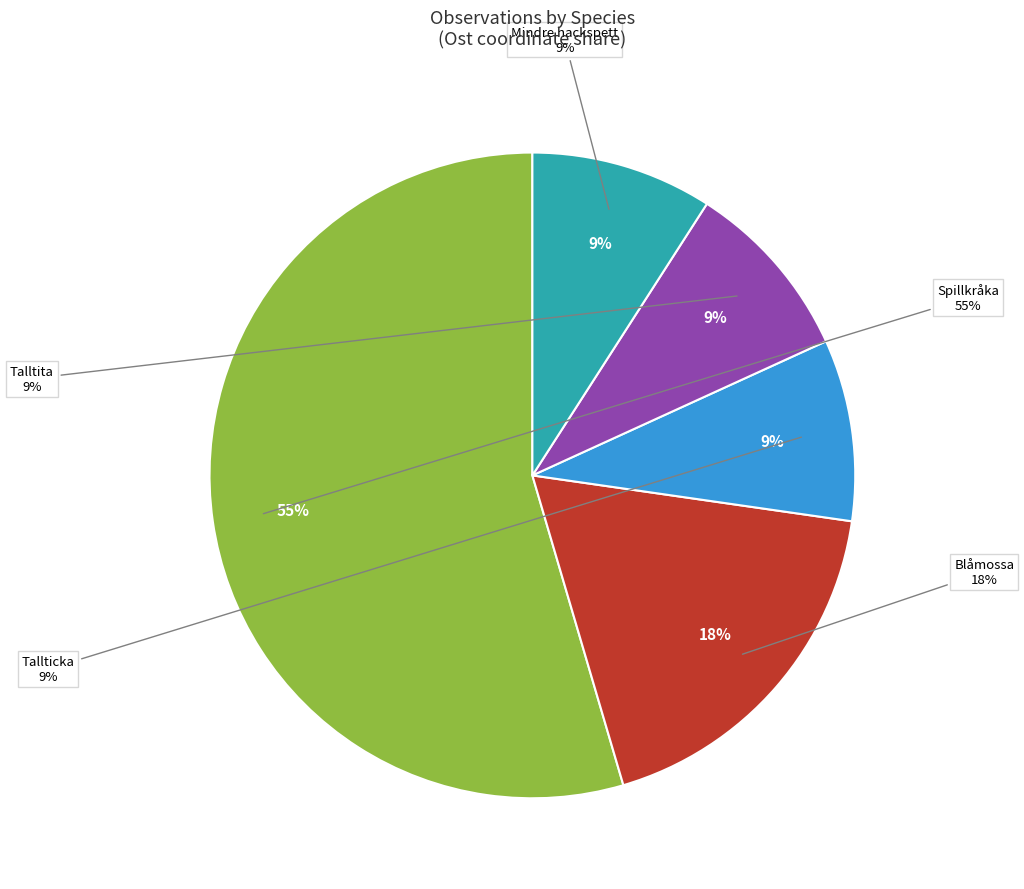

The Spillkråka (118610366) slice represents 4% of the pie. True or false?

False